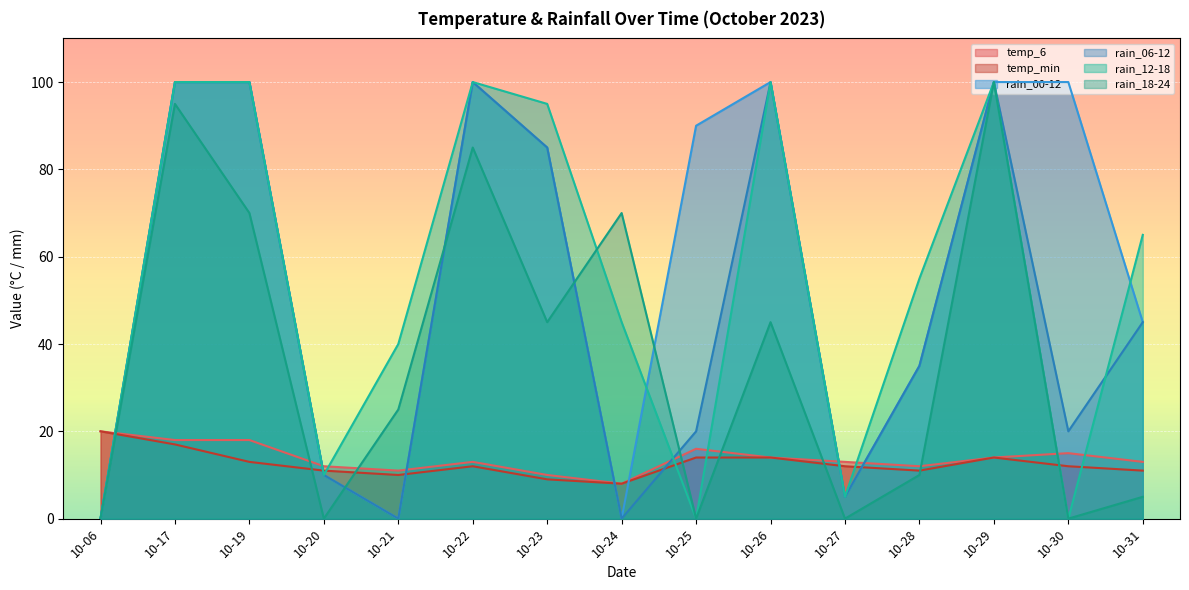

True or false: rain_12-18 has a value of 15 at 10-21.

False